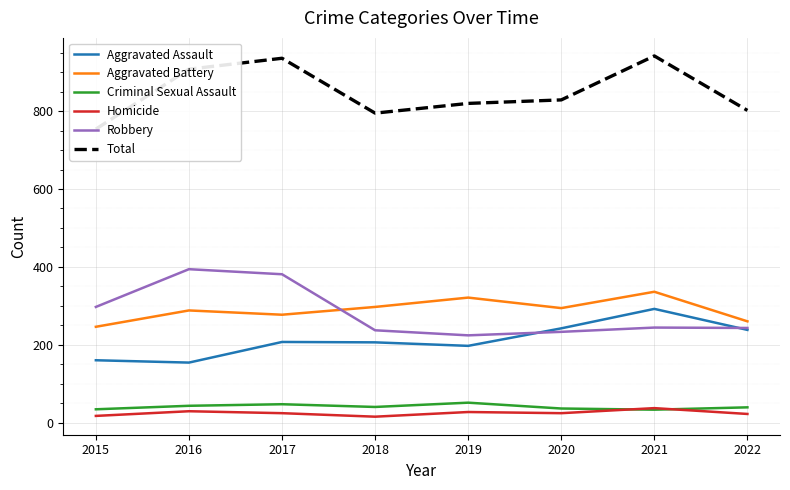

Rank the series by their maximum value, from lowest to highest.

Homicide, Criminal Sexual Assault, Aggravated Assault, Aggravated Battery, Robbery, Total